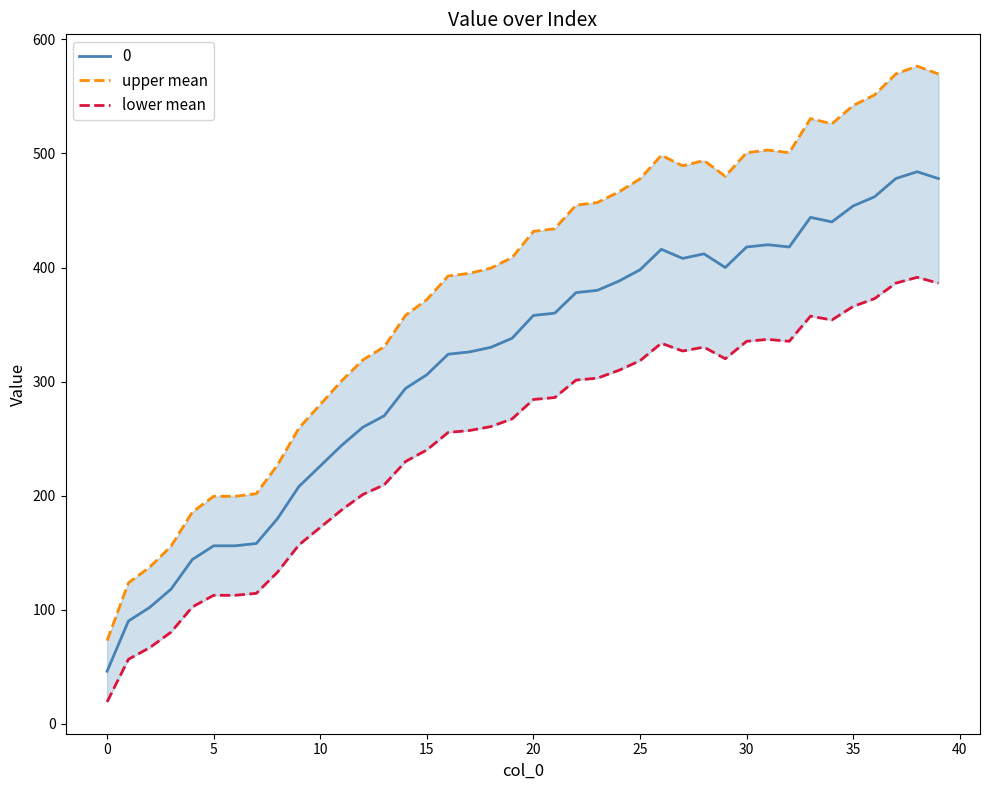

How many lines are shown in the chart?

2